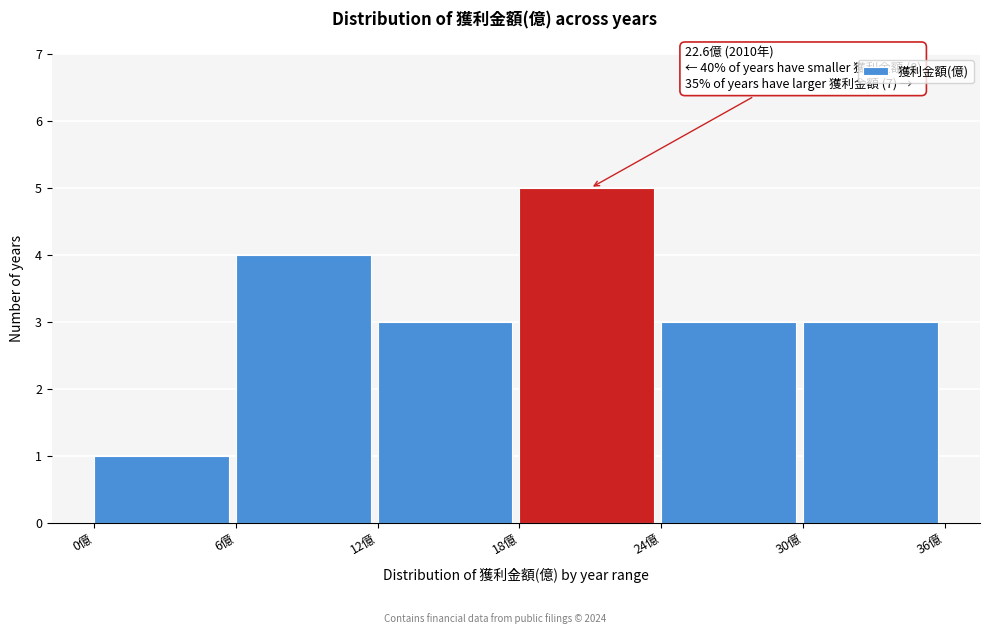

Over which range of the x-axis is the bar tallest?

18 to 24